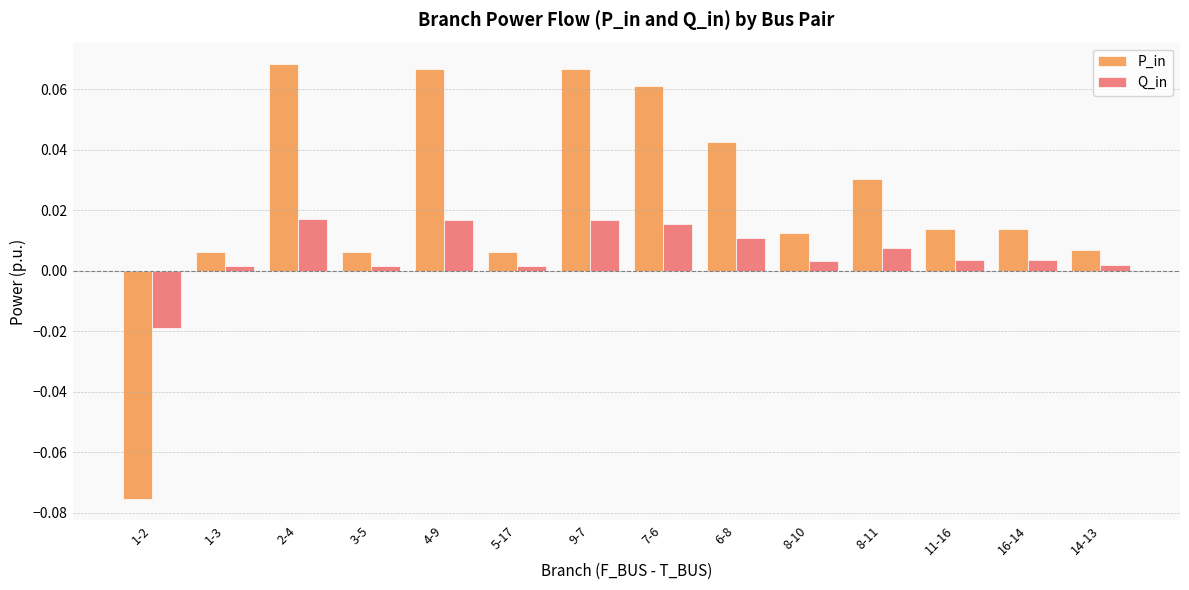

Is the value of P_in at 16-14 greater than the value of Q_in at 8-10?

Yes